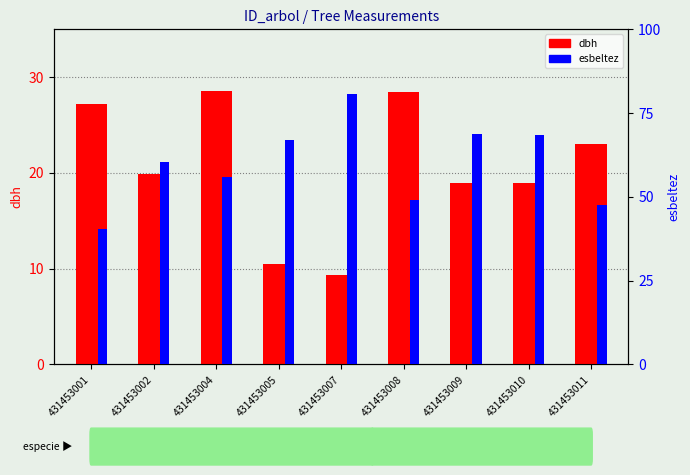

Is it true that esbeltez equals 27.5 at 431453002?

False